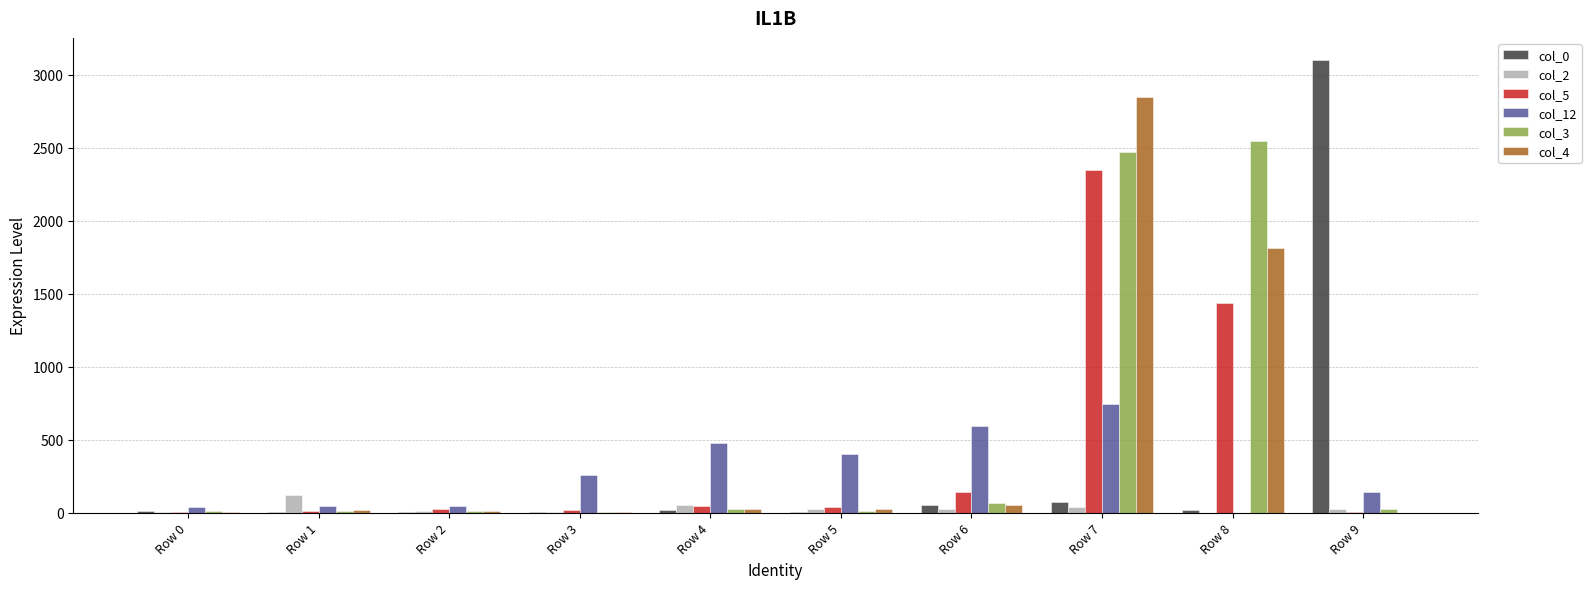

What is the greatest value displayed?

3098